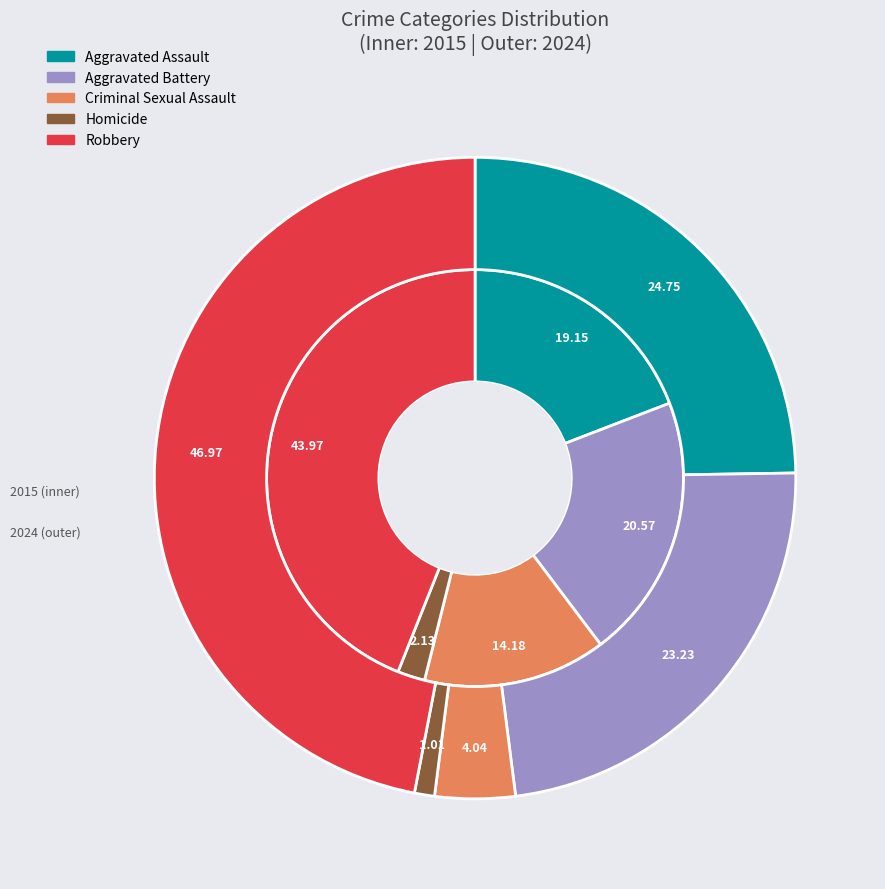

To the nearest percent, what is the difference between the Criminal Sexual Assault and Homicide slice percentages?

3%